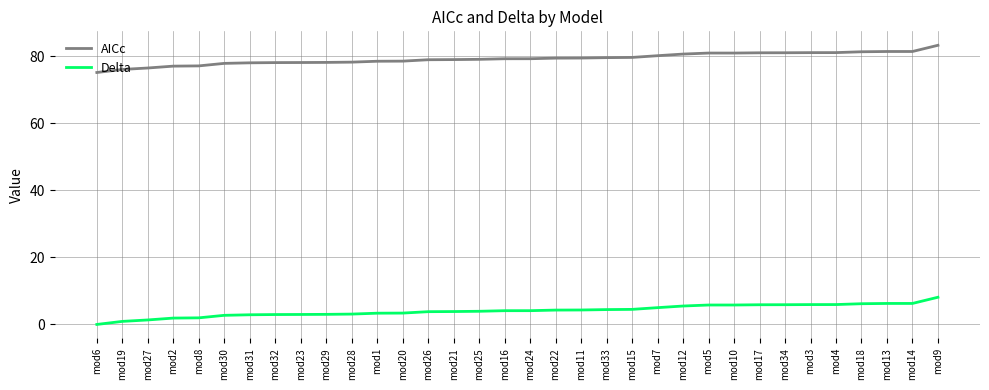

Does the chart have visible grid lines?

Yes